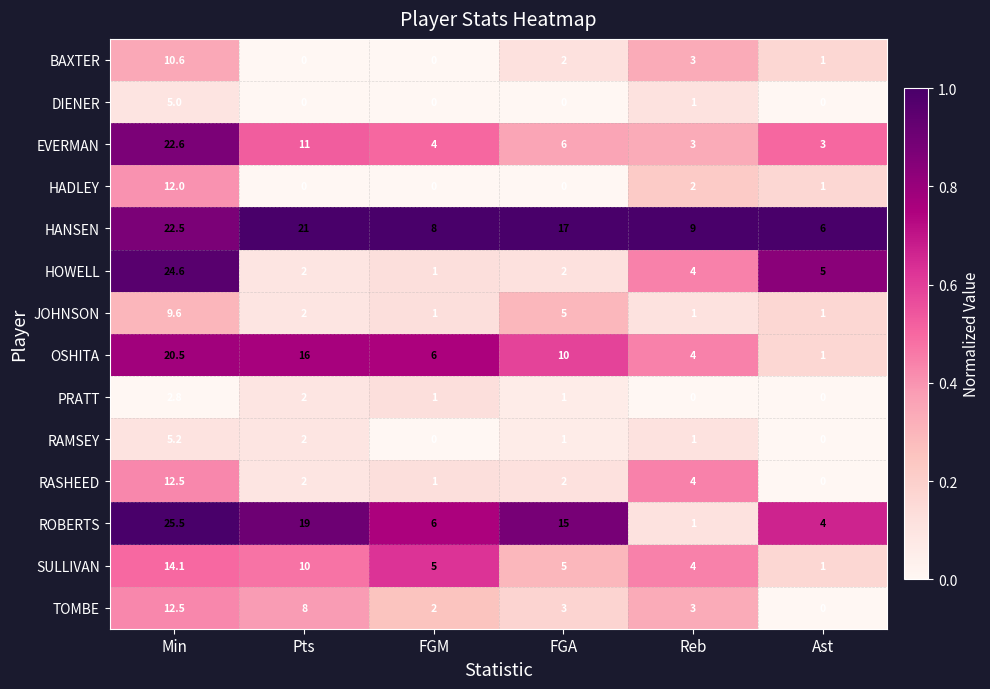

At which label does ROBERTS first exceed 15?

Min